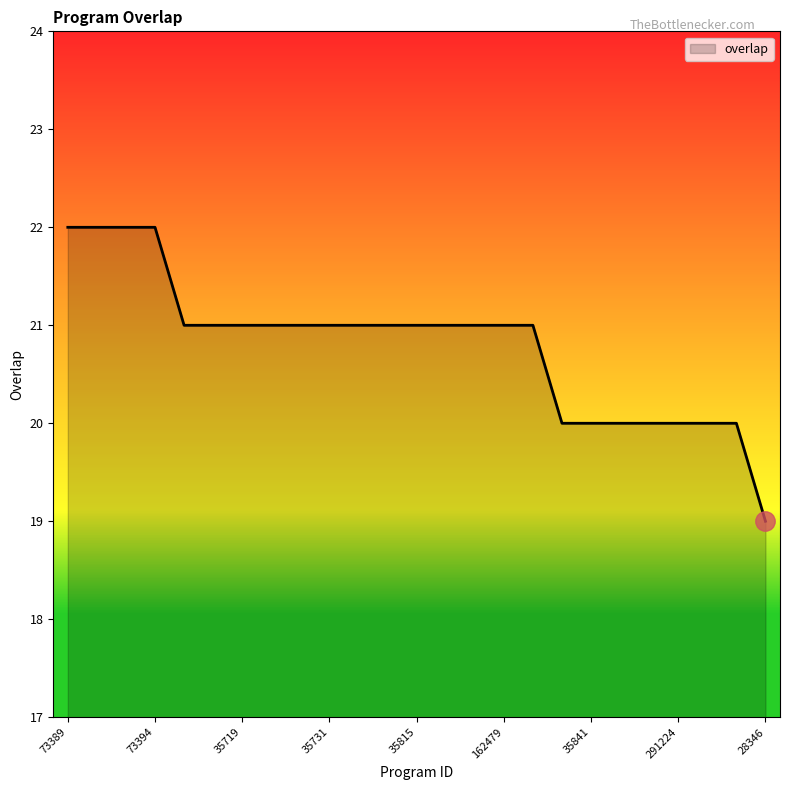

What is the difference between the maximum and minimum values?

3